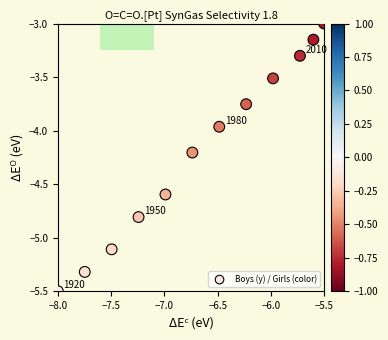

What is the range of Y values (max minus min)?

2.5